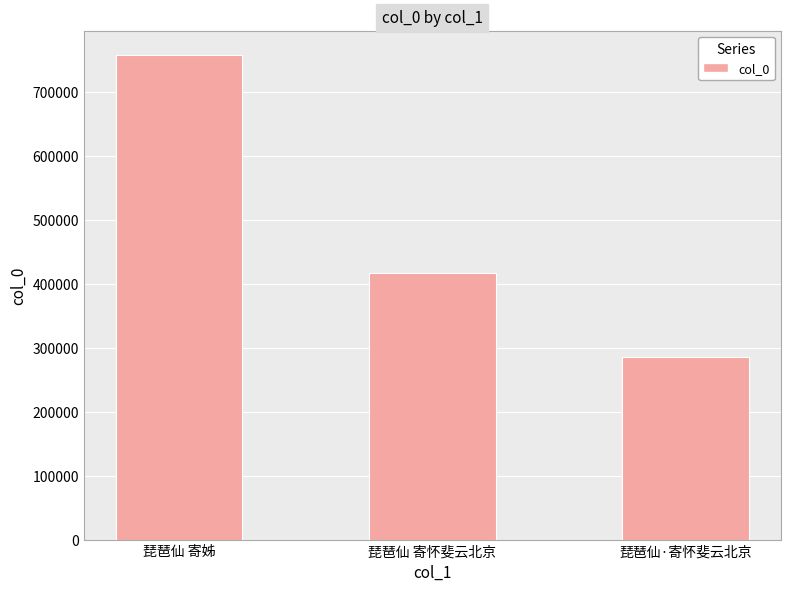

What is the maximum value shown in the chart?

757922